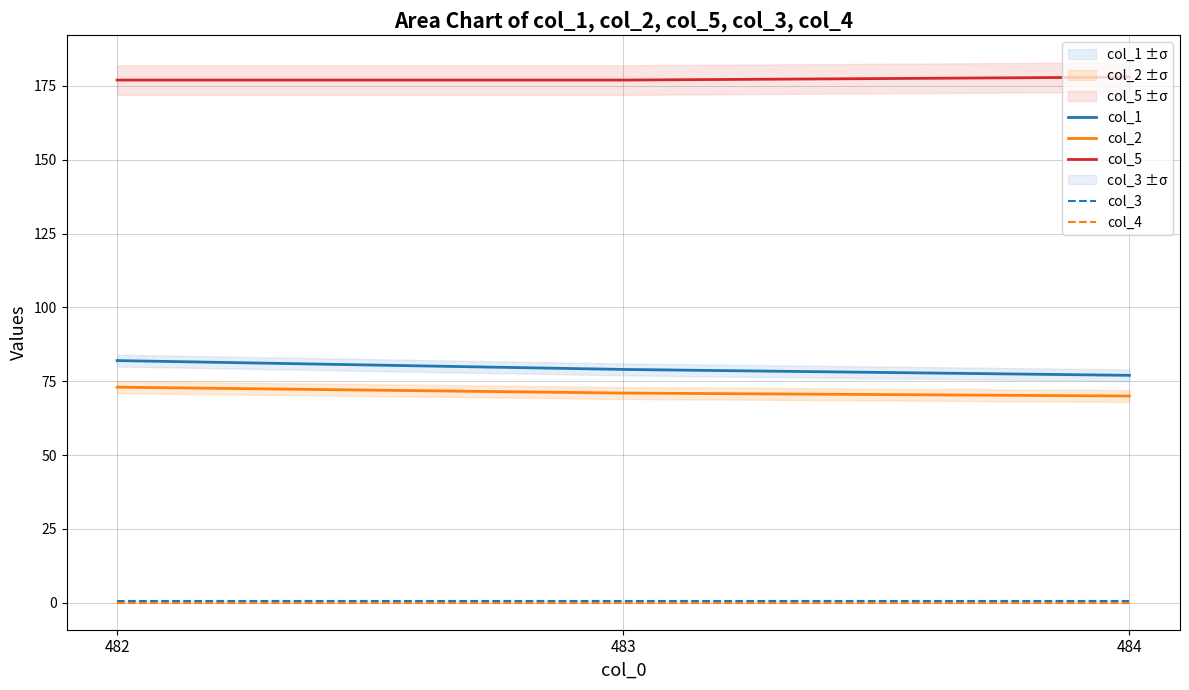

At which category is the sum across all series the highest?

482